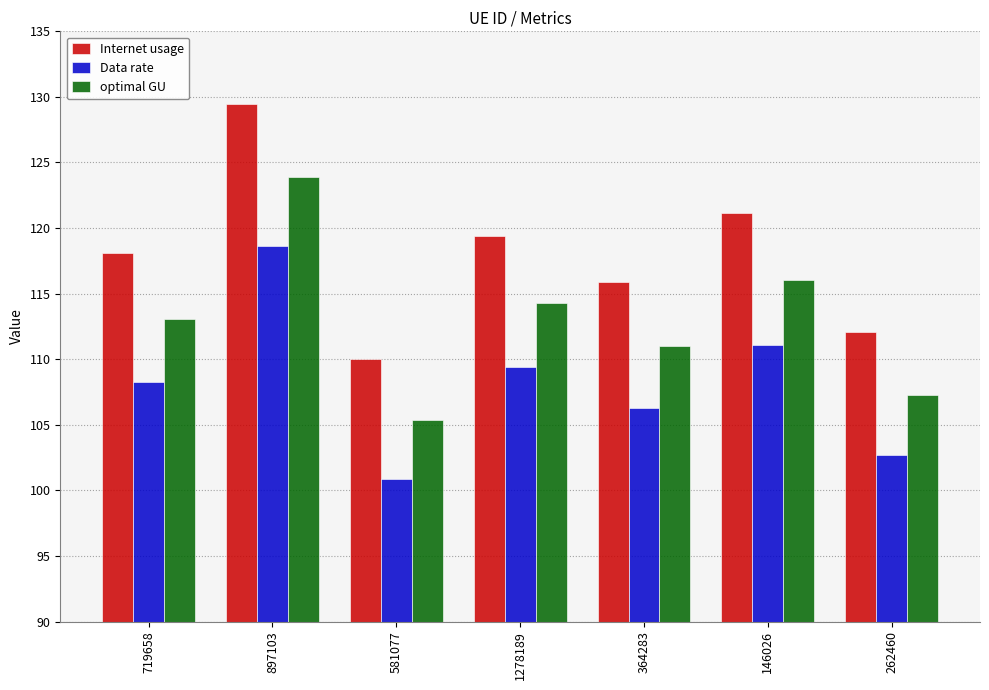

Does the chart contain stacked bars?

No